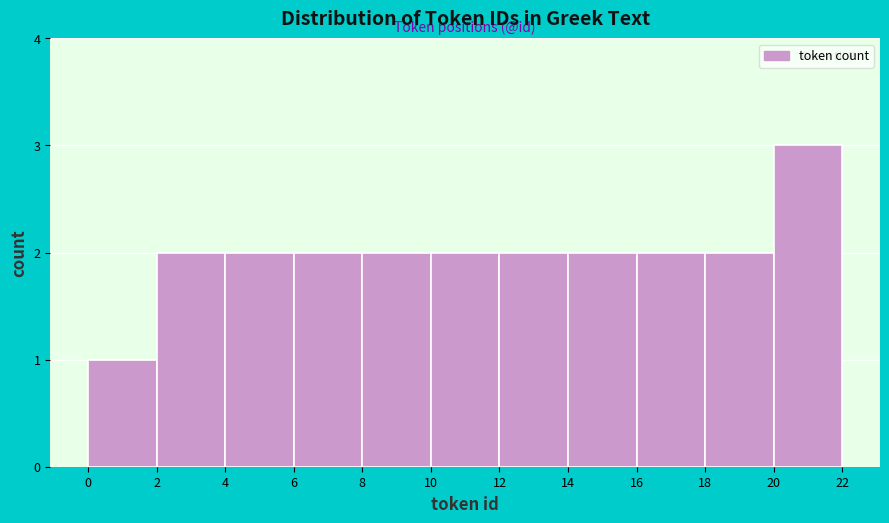

Reading left to right, list every bar in this chart as the range it spans on the x-axis followed by its height. The values are not printed on the chart, so give them approximately, as read against the axis.

0 to 2: 1
2 to 4: 2
4 to 6: 2
6 to 8: 2
8 to 10: 2
10 to 12: 2
12 to 14: 2
14 to 16: 2
16 to 18: 2
18 to 20: 2
20 to 22: 3